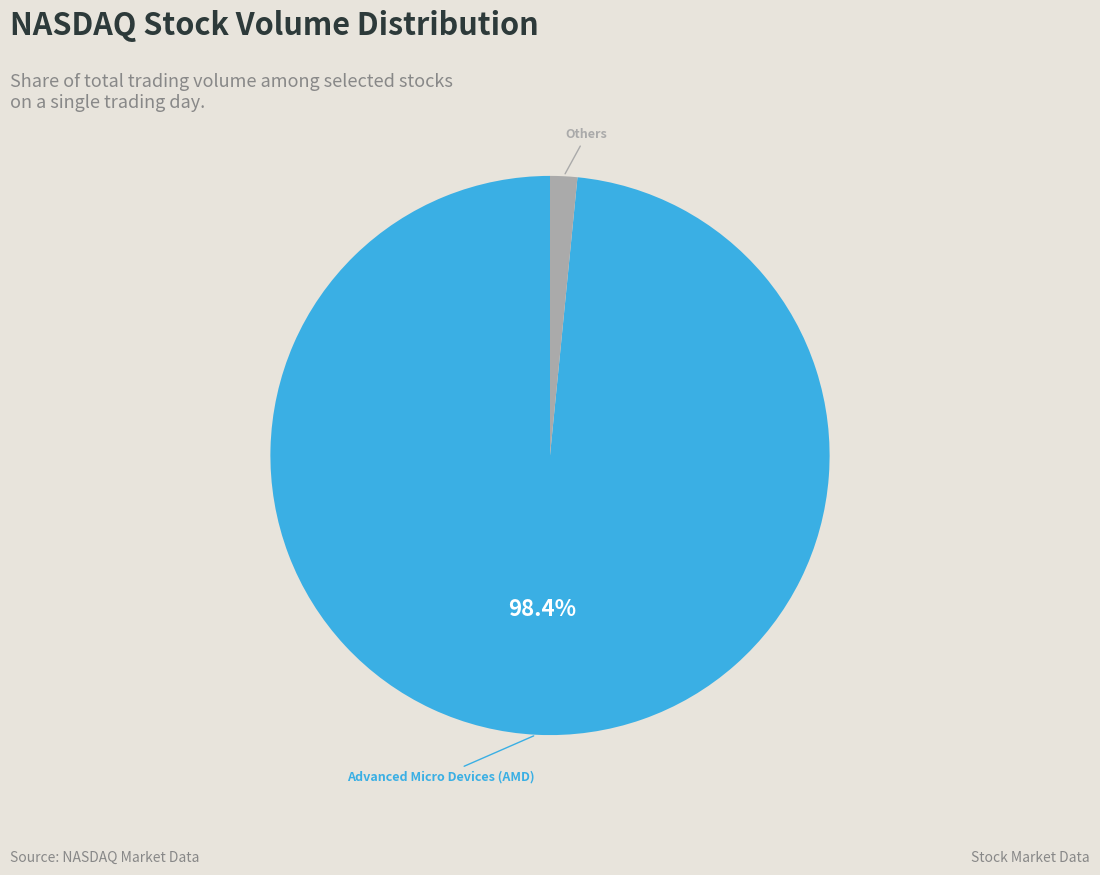

Is there a majority slice in this chart?

Yes